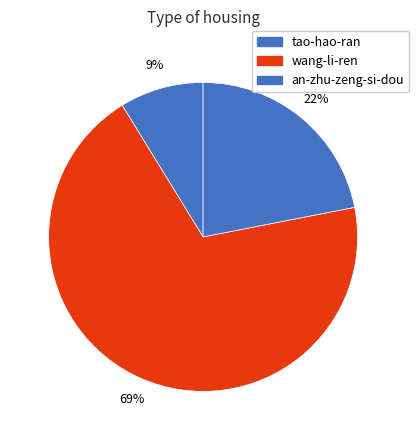

Which category has the biggest portion of the pie?

wang-li-ren